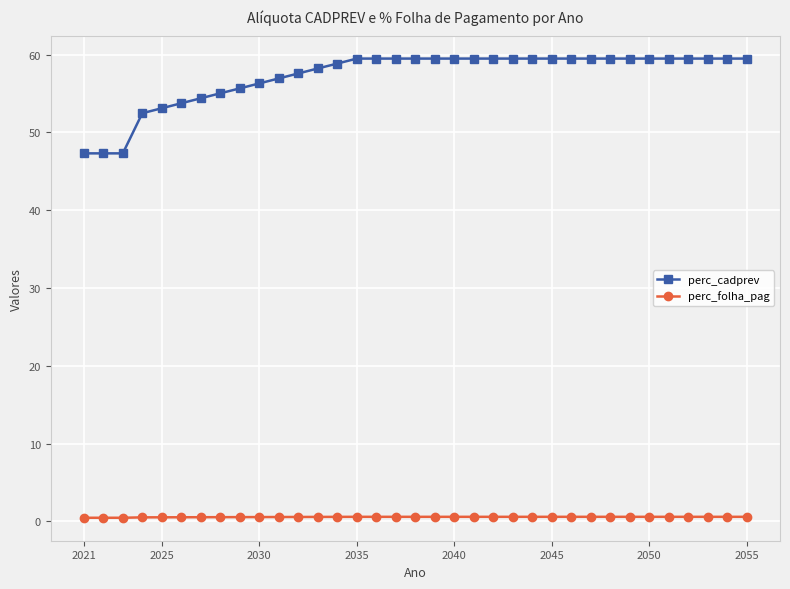

How many lines are shown in the chart?

2